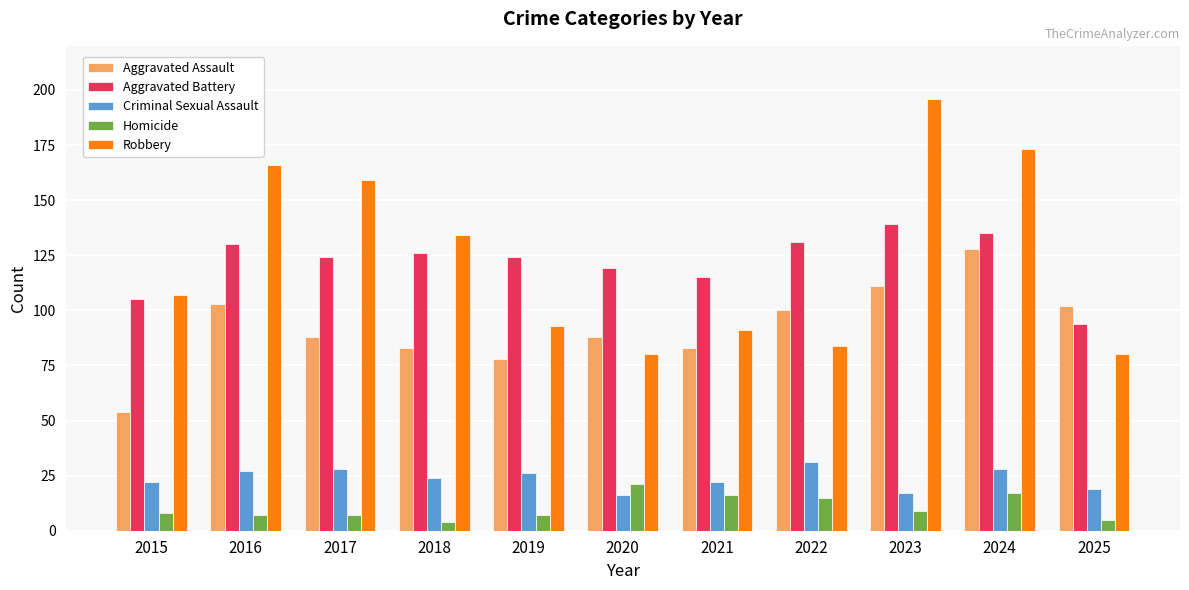

True or false: Aggravated Battery has a value of 126 at 2018.

True